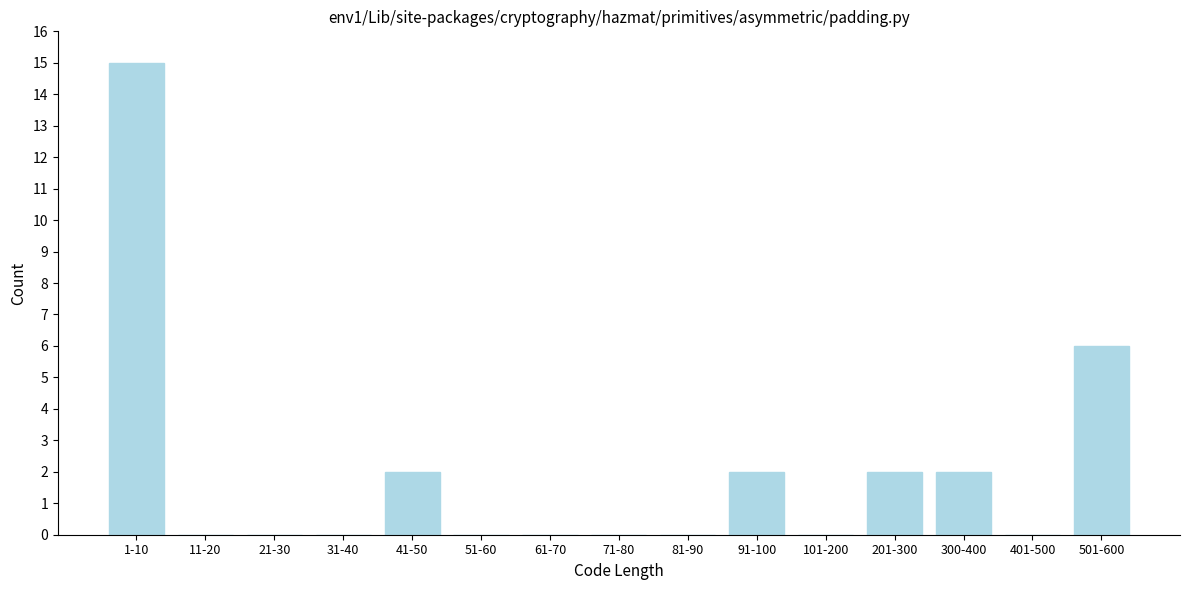

Reading left to right, extract all data points from this chart.

1-10=15	11-20=0	21-30=0	31-40=0	41-50=2	51-60=0	61-70=0	71-80=0	81-90=0	91-100=2	101-200=0	201-300=2	300-400=2	401-500=0	501-600=6